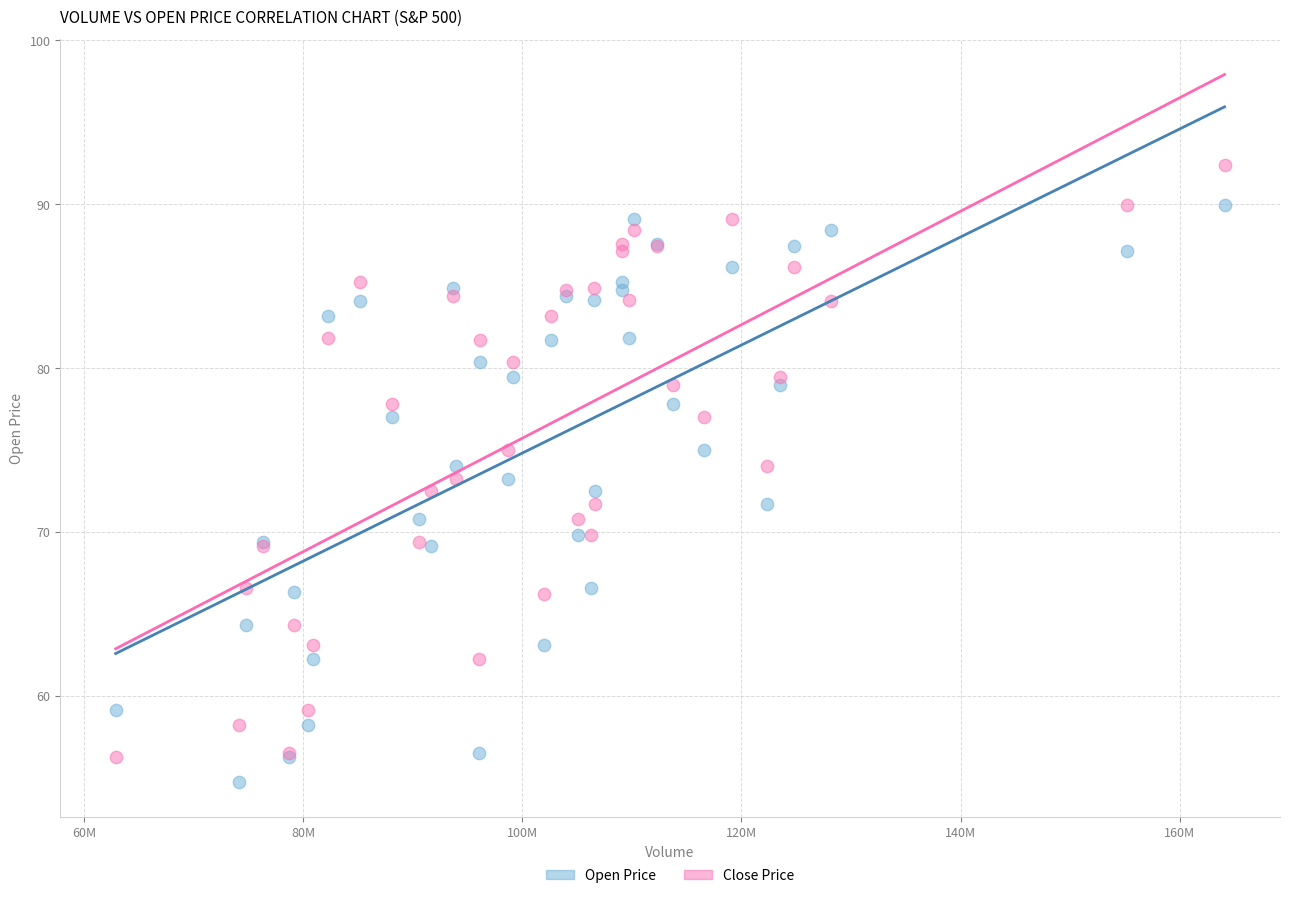

What is the X range (max minus min) for the scatter plot?

101200000.0